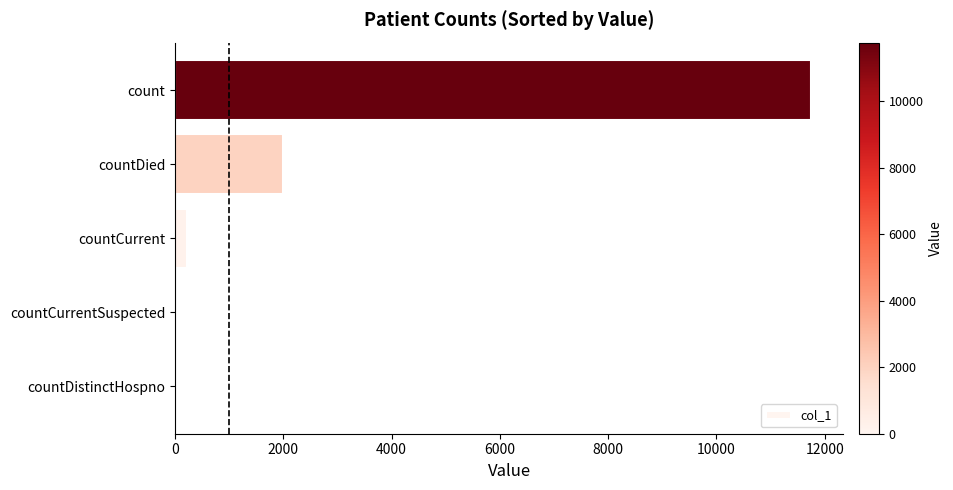

True or false: the data shows 11753 at count.

True